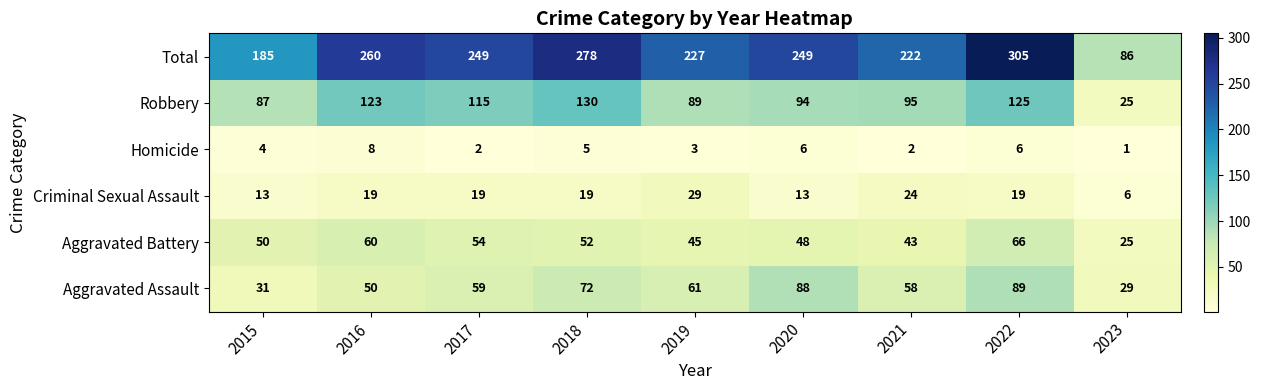

List the series in order of their peak value, highest first.

Total, Robbery, Aggravated Assault, Aggravated Battery, Criminal Sexual Assault, Homicide